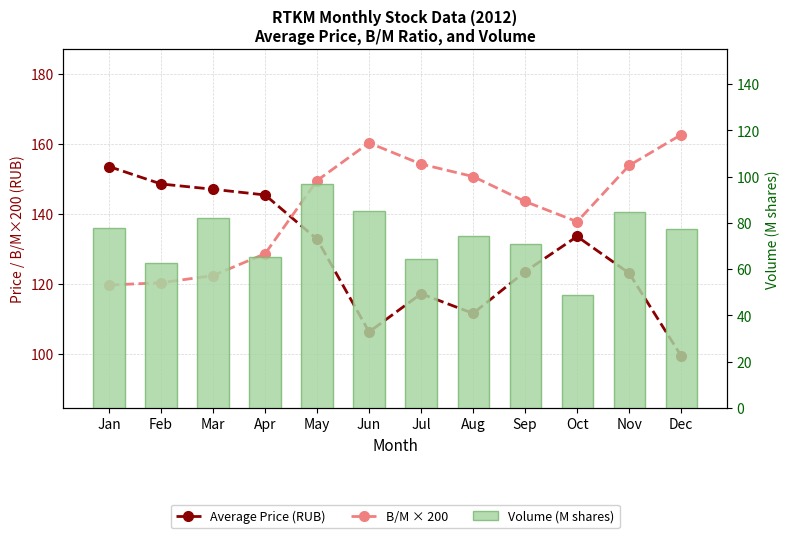

At which category is the sum across all series the highest?

May